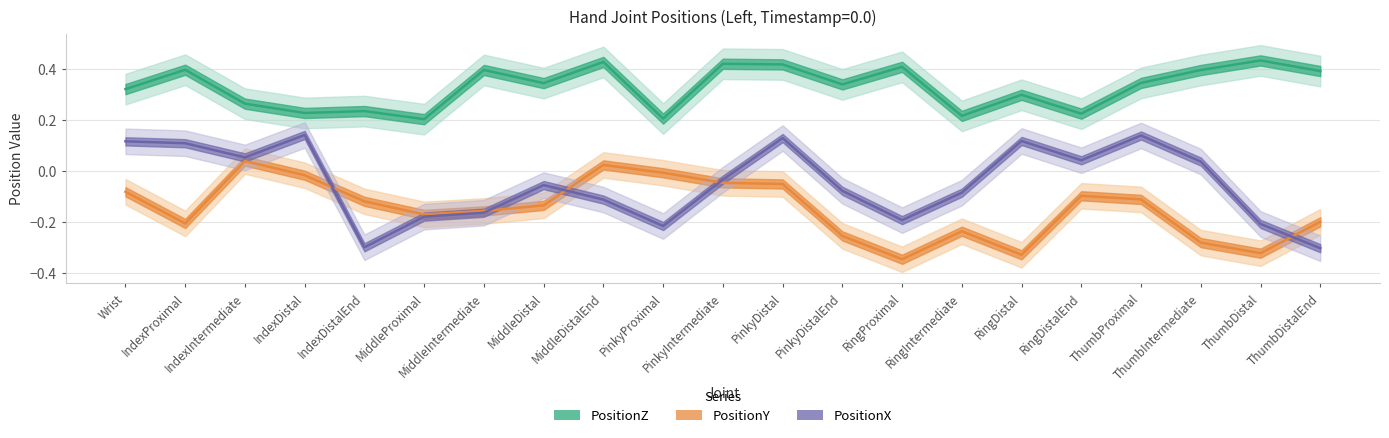

What is the minimum value shown in the chart?

-0.3